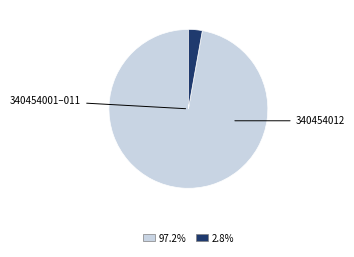

Is there a majority slice in this chart?

Yes